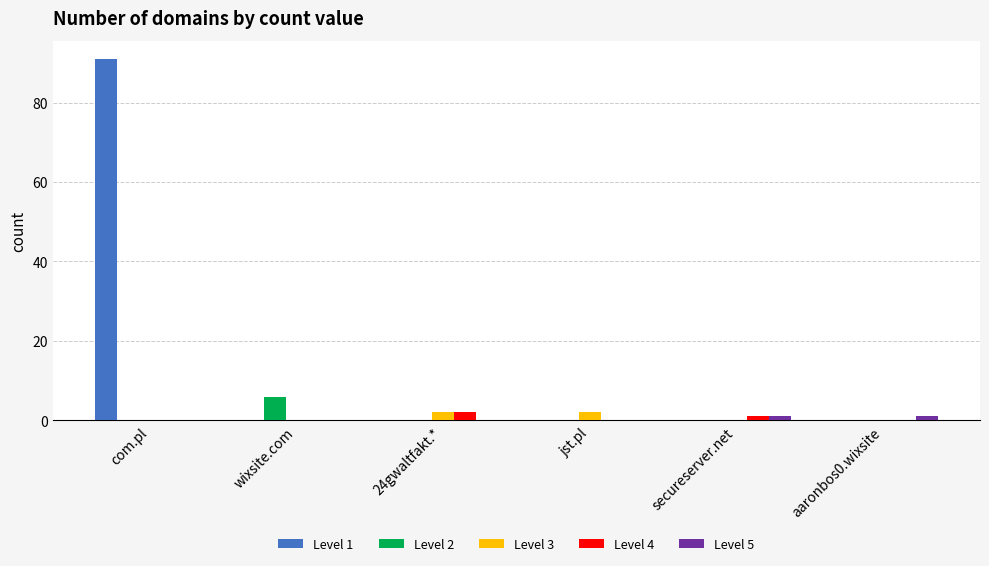

At which category does the chart reach its peak across all series?

com.pl